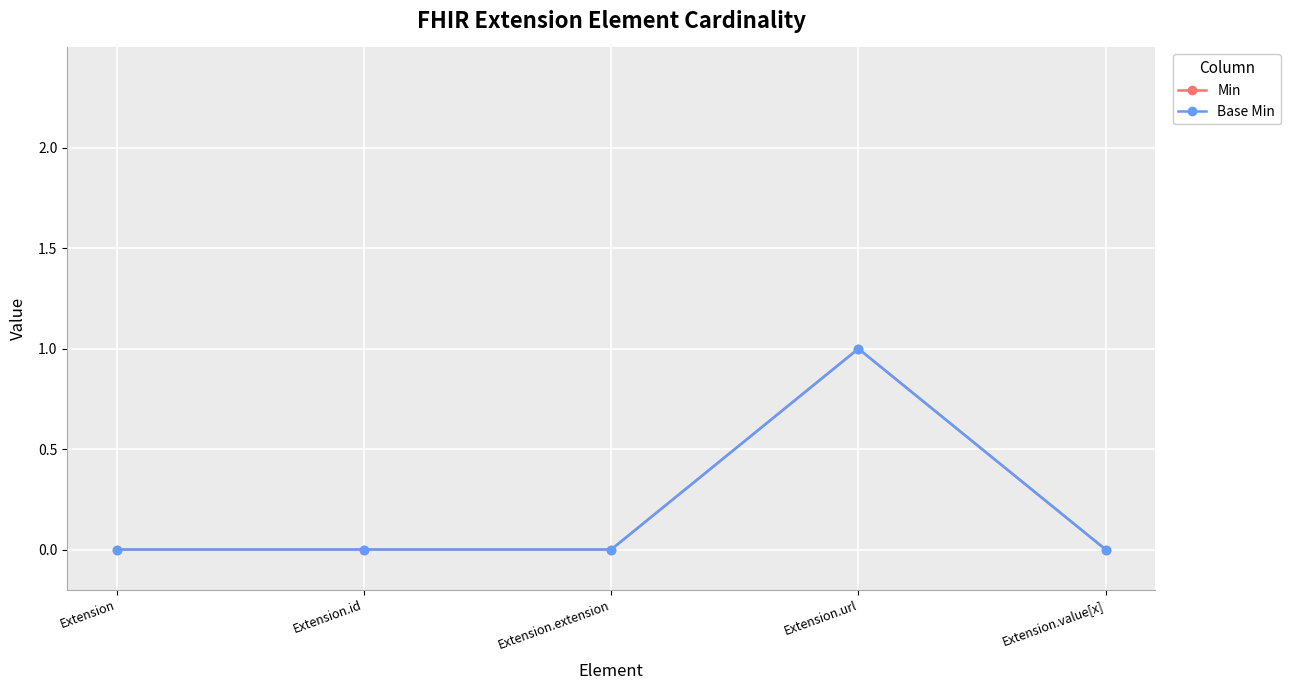

Is this an area chart (filled region under the line)?

No